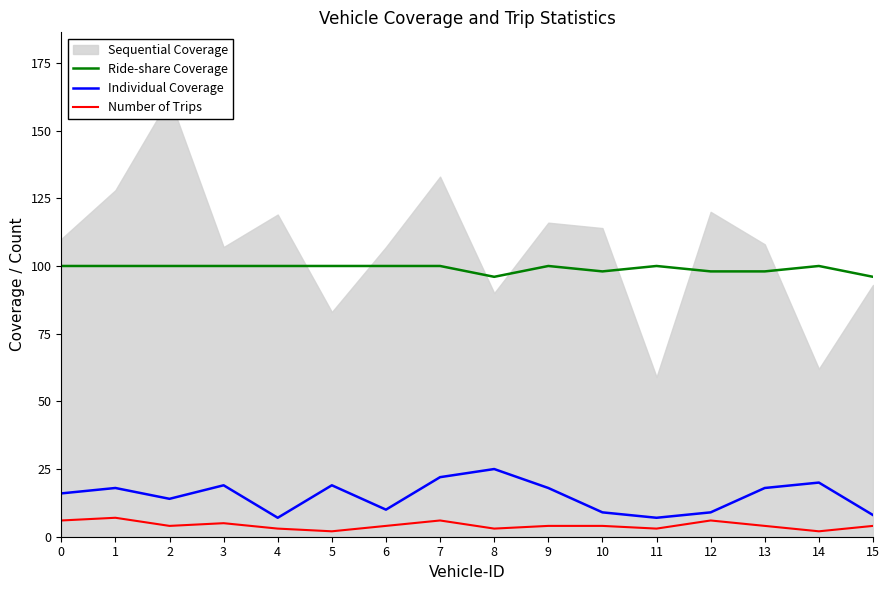

How many Number of Trips values are between 3 and 6?

13